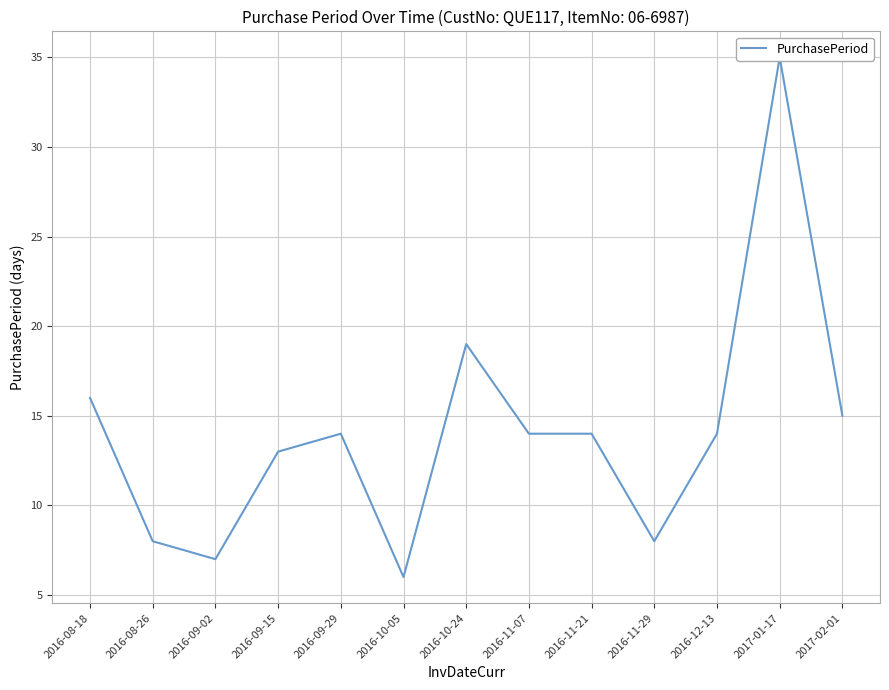

Between 2017-01-17 and 2017-02-01, which is larger?

2017-01-17